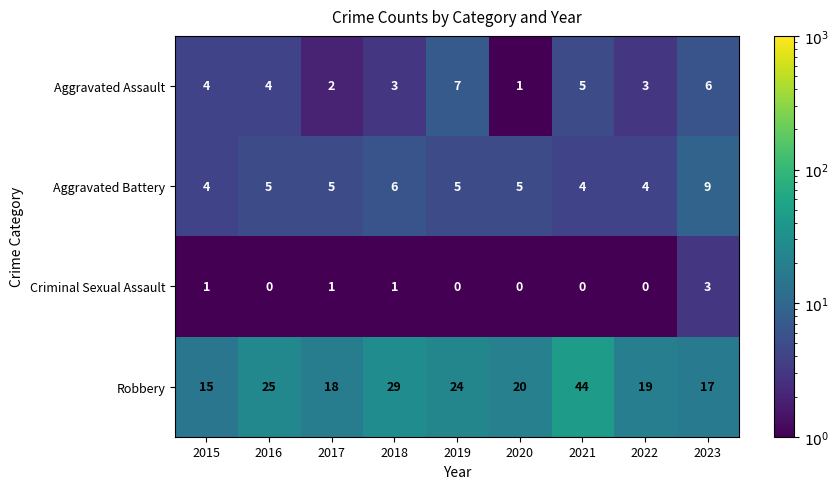

True or false: Aggravated Battery has a value of 9 at 2019.

False